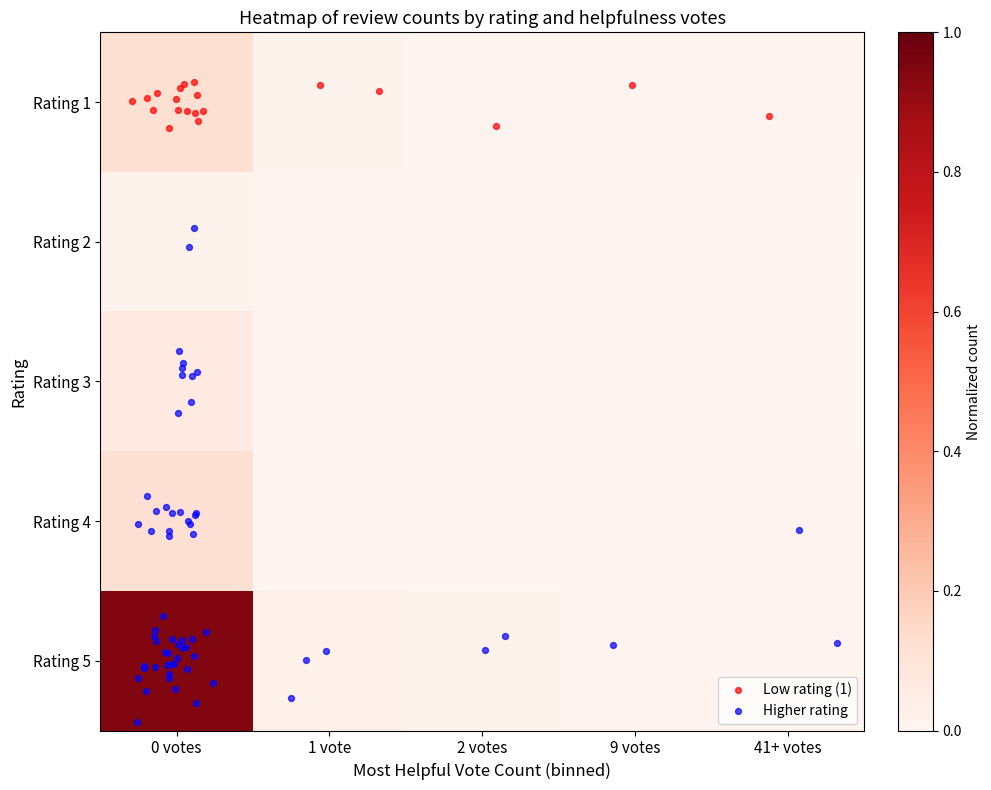

Between 41+ votes and 9 votes, which is larger?

41+ votes